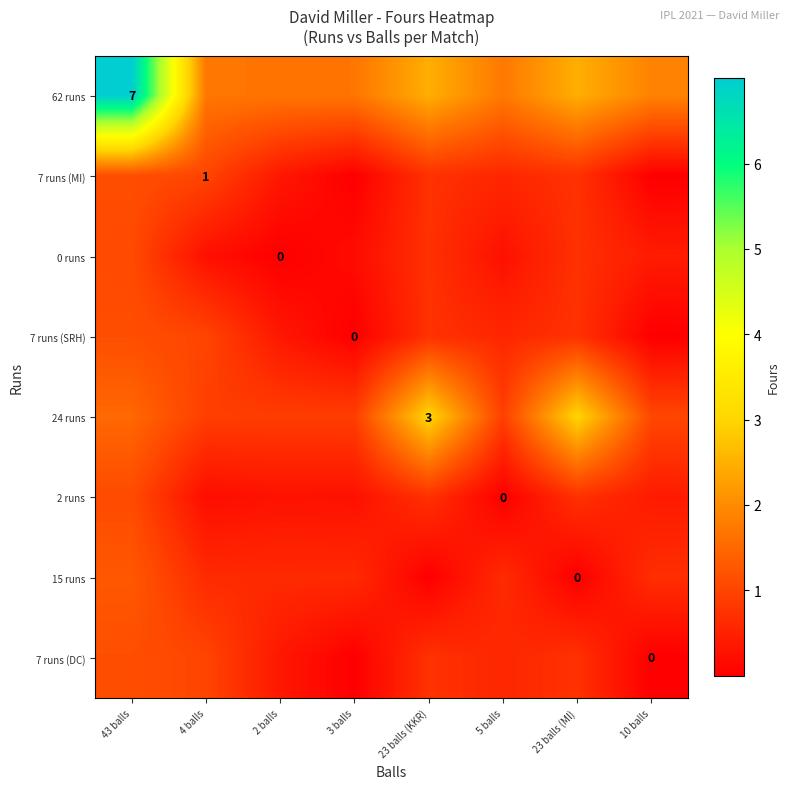

Rank the categories by 7 runs (SRH) value from lowest to highest.

10 balls, 3 balls, 2 balls, 5 balls, 23 balls (KKR), 23 balls (MI), 4 balls, 43 balls